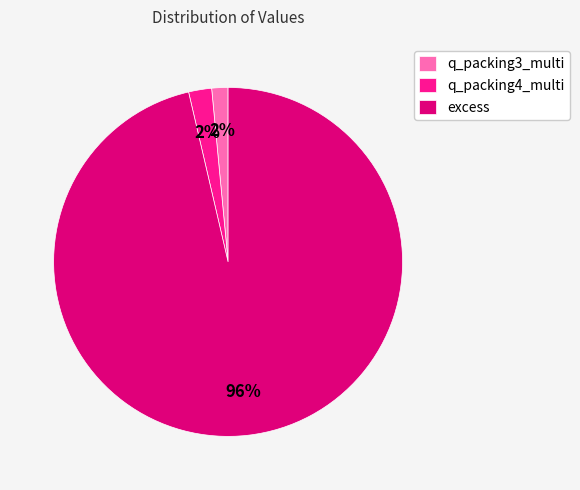

Is the sum of q_packing4_multi and q_packing3_multi greater than half?

No